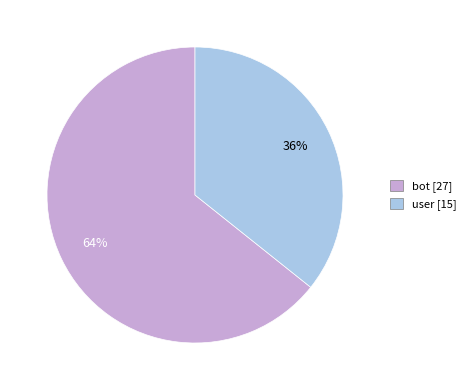

The bot slice represents 51% of the pie. True or false?

False